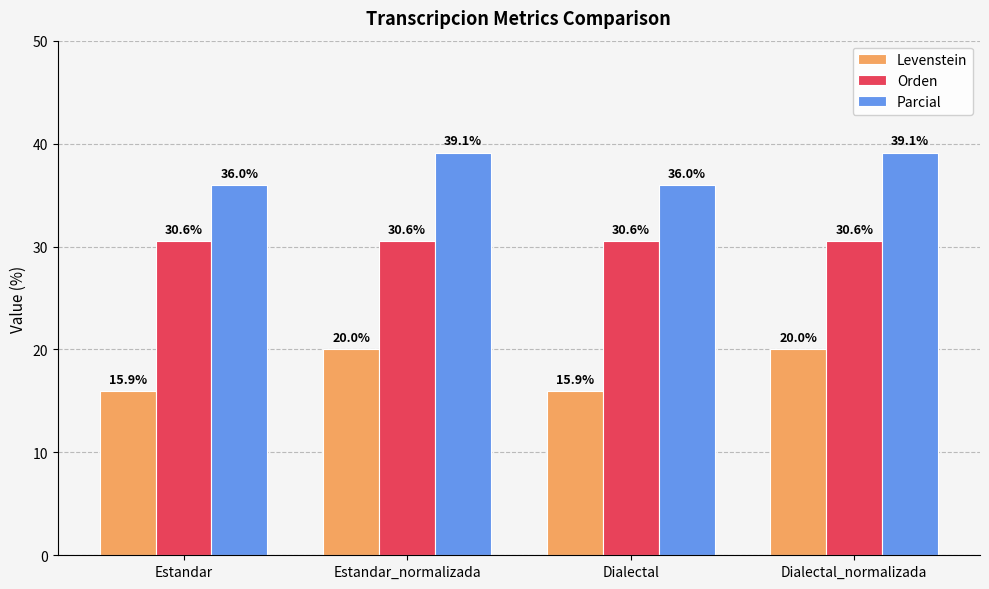

Which series has the largest range (max minus min)?

Levenstein